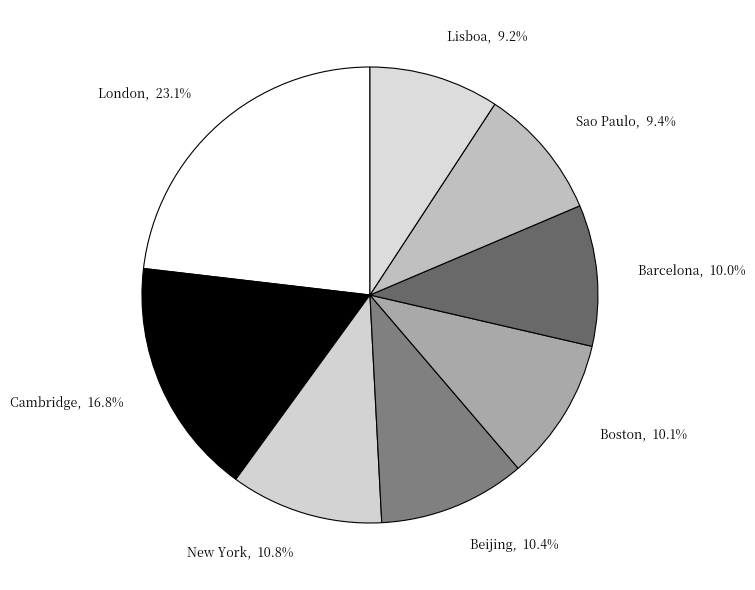

To the nearest percent, what is the difference between the Lisboa and Beijing slice percentages?

1%